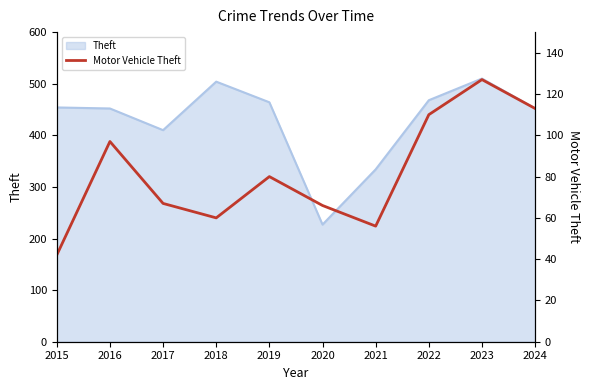

Where is the data nearest to the value 84?

2019